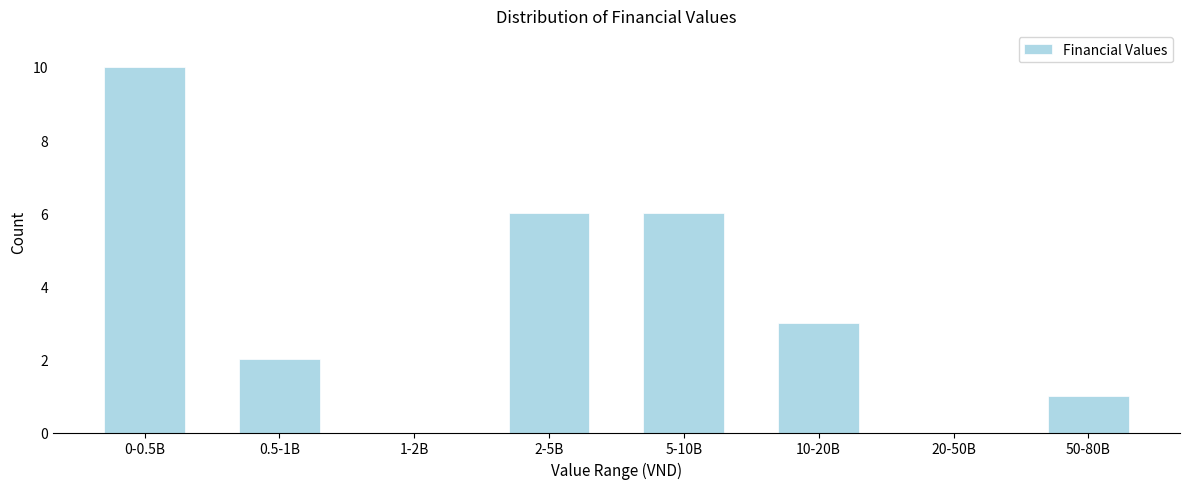

Reading right to left, transcribe all the data shown in this chart.

50-80B=1	20-50B=0	10-20B=3	5-10B=6	2-5B=6	1-2B=0	0.5-1B=2	0-0.5B=10